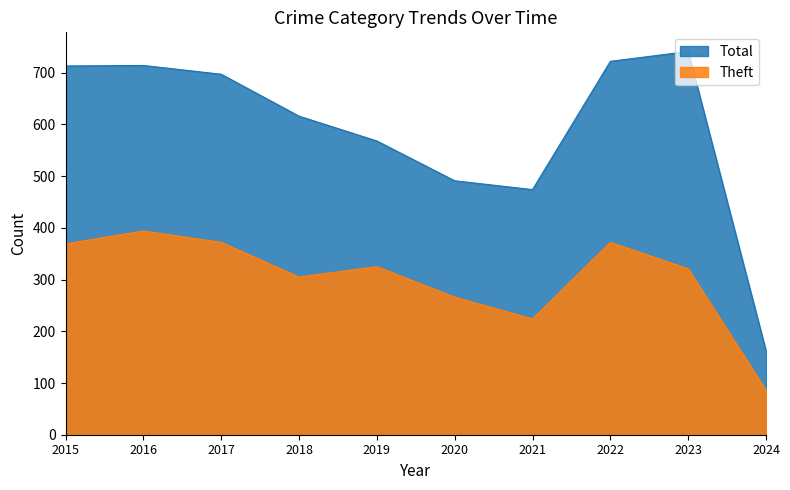

Which category has the lowest value in the Theft series?

2024